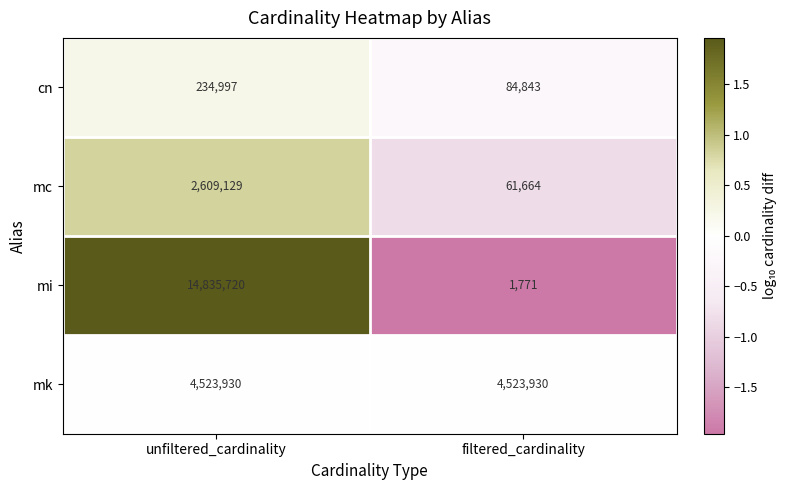

Where is mi nearest to the value 7418745?

filtered_cardinality